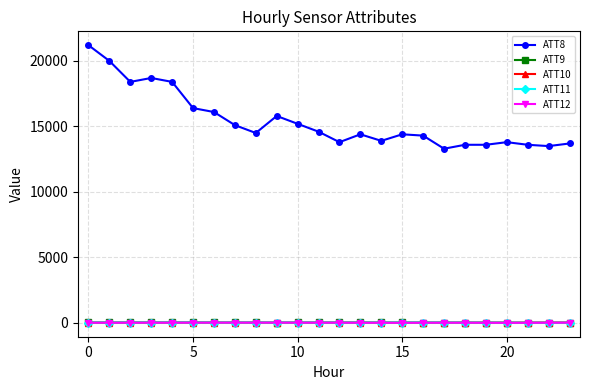

What is the lowest value of the ATT9 series?

19.9